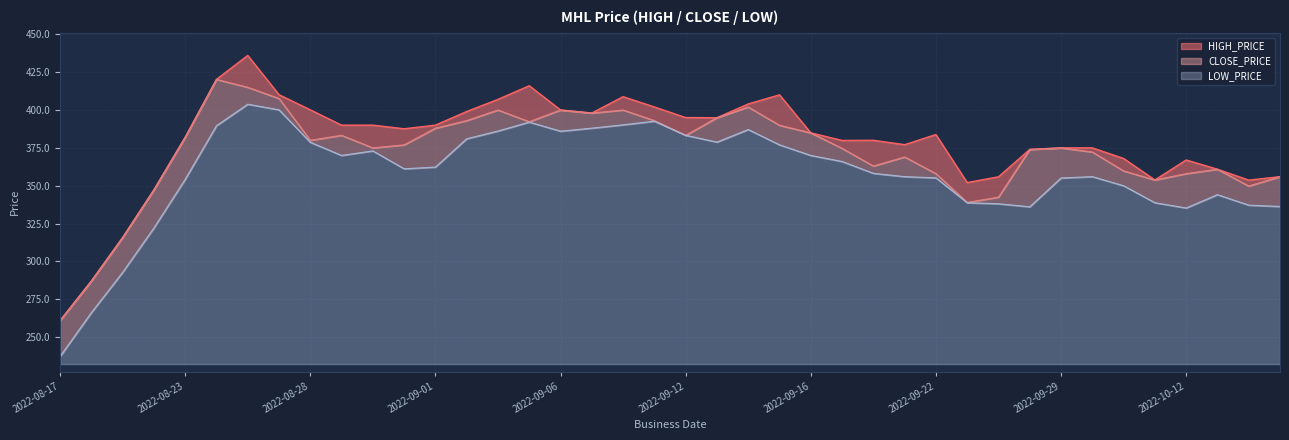

Rank the series at 2022-09-11 from highest to lowest value.

HIGH_PRICE, CLOSE_PRICE, LOW_PRICE